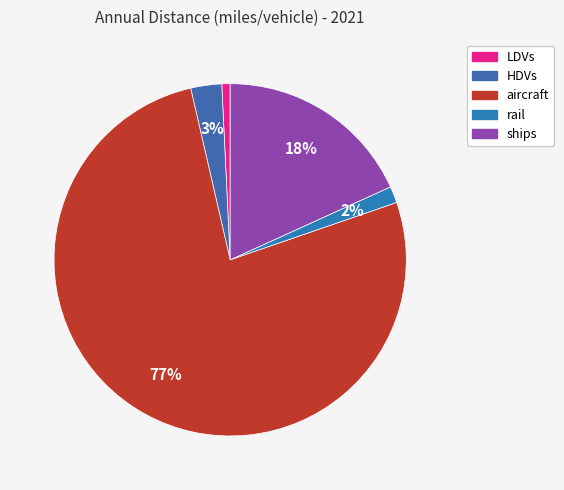

How many segments does this pie chart have?

5